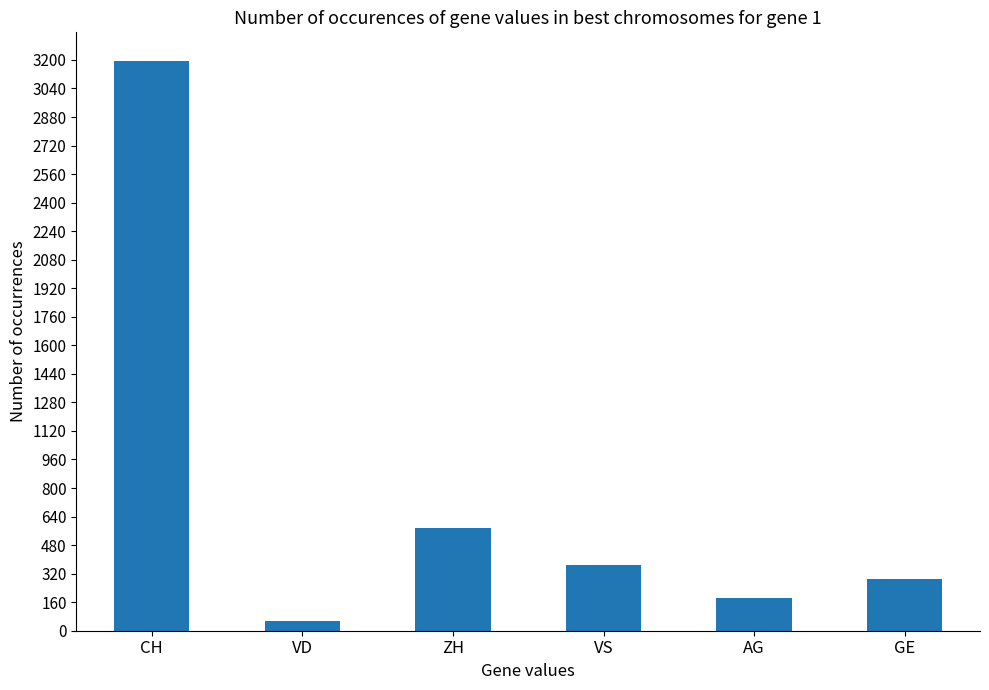

Which label corresponds to the largest value in the chart?

CH